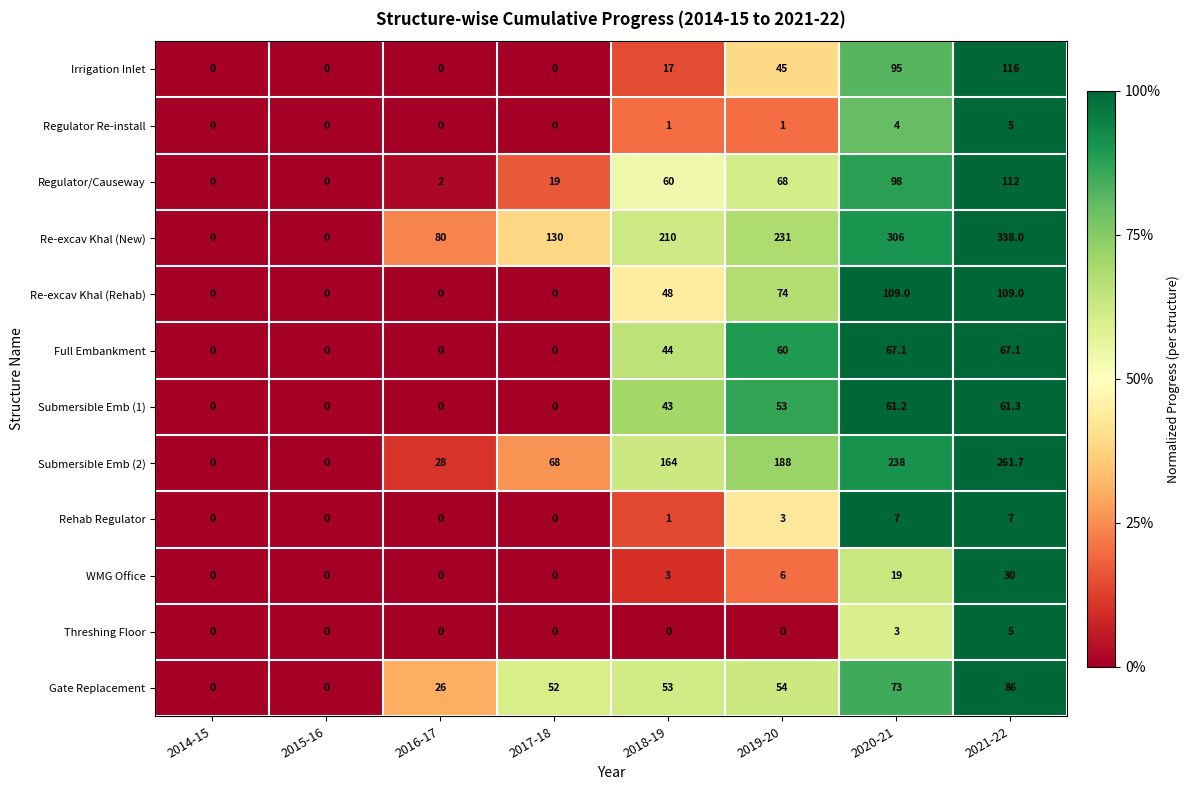

Which label corresponds to the largest value in the chart?

2021-22